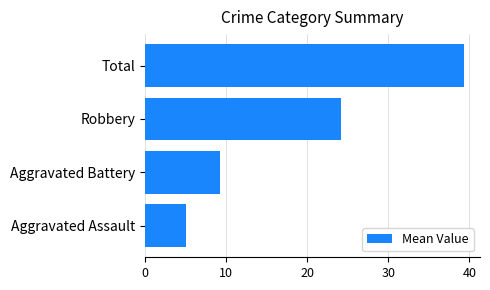

Rank the categories by value from lowest to highest.

Aggravated Assault, Aggravated Battery, Robbery, Total